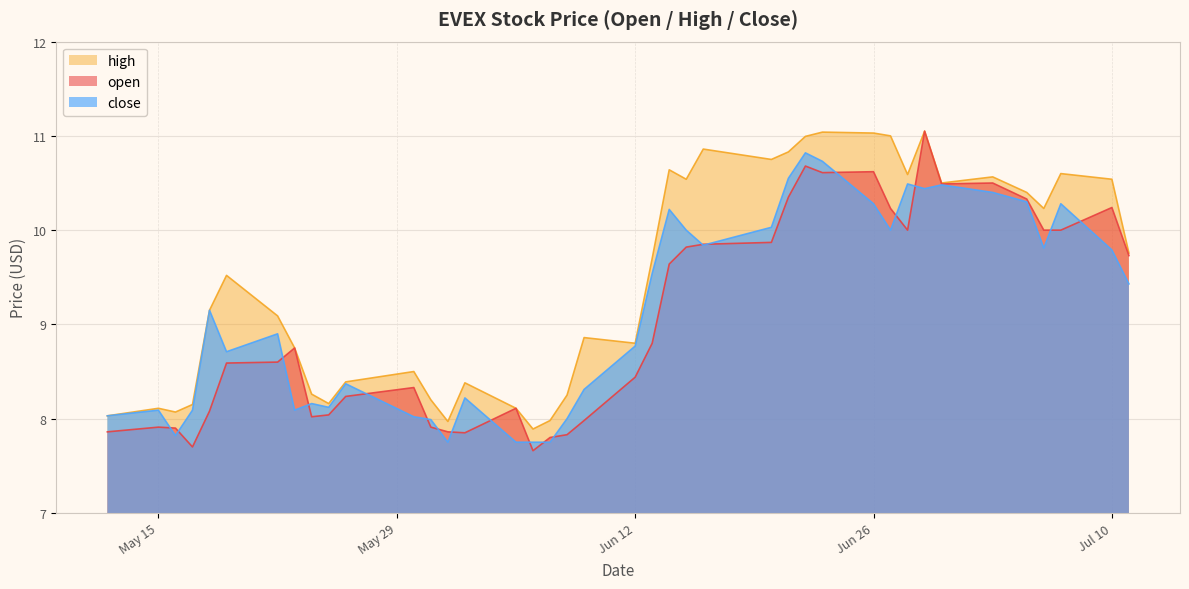

Reading left to right, transcribe all the data shown in this chart.

open: 2023-07-11=9.7	2023-07-10=10.2	2023-07-07=10.0	2023-07-06=10.0	2023-07-05=10.3	2023-07-03=10.5	2023-06-30=10.5	2023-06-29=11.1	2023-06-28=10.0	2023-06-27=10.2	2023-06-26=10.6	2023-06-23=10.6	2023-06-22=10.7	2023-06-21=10.3	2023-06-20=9.9	2023-06-16=9.8	2023-06-15=9.8	2023-06-14=9.6	2023-06-13=8.8	2023-06-12=8.4	2023-06-09=8.0	2023-06-08=7.8	2023-06-07=7.8	2023-06-06=7.7	2023-06-05=8.1	2023-06-02=7.8	2023-06-01=7.9	2023-05-31=7.9	2023-05-30=8.3	2023-05-26=8.2	2023-05-25=8.0	2023-05-24=8.0	2023-05-23=8.8	2023-05-22=8.6	2023-05-19=8.6	2023-05-18=8.1	2023-05-17=7.7	2023-05-16=7.9	2023-05-15=7.9	2023-05-12=7.9
high: 2023-07-11=9.8	2023-07-10=10.5	2023-07-07=10.6	2023-07-06=10.2	2023-07-05=10.4	2023-07-03=10.6	2023-06-30=10.5	2023-06-29=11.1	2023-06-28=10.6	2023-06-27=11.0	2023-06-26=11.0	2023-06-23=11.0	2023-06-22=11.0	2023-06-21=10.8	2023-06-20=10.8	2023-06-16=10.9	2023-06-15=10.5	2023-06-14=10.6	2023-06-13=9.7	2023-06-12=8.8	2023-06-09=8.9	2023-06-08=8.2	2023-06-07=8.0	2023-06-06=7.9	2023-06-05=8.1	2023-06-02=8.4	2023-06-01=8.0	2023-05-31=8.2	2023-05-30=8.5	2023-05-26=8.4	2023-05-25=8.2	2023-05-24=8.3	2023-05-23=8.8	2023-05-22=9.1	2023-05-19=9.5	2023-05-18=9.2	2023-05-17=8.2	2023-05-16=8.1	2023-05-15=8.1	2023-05-12=8.0
close: 2023-07-11=9.4	2023-07-10=9.8	2023-07-07=10.3	2023-07-06=9.8	2023-07-05=10.3	2023-07-03=10.4	2023-06-30=10.5	2023-06-29=10.4	2023-06-28=10.5	2023-06-27=10.0	2023-06-26=10.3	2023-06-23=10.7	2023-06-22=10.8	2023-06-21=10.6	2023-06-20=10.0	2023-06-16=9.8	2023-06-15=10.0	2023-06-14=10.2	2023-06-13=9.5	2023-06-12=8.8	2023-06-09=8.3	2023-06-08=8.0	2023-06-07=7.8	2023-06-06=7.8	2023-06-05=7.8	2023-06-02=8.2	2023-06-01=7.8	2023-05-31=8.0	2023-05-30=8.0	2023-05-26=8.4	2023-05-25=8.1	2023-05-24=8.2	2023-05-23=8.1	2023-05-22=8.9	2023-05-19=8.7	2023-05-18=9.2	2023-05-17=8.1	2023-05-16=7.8	2023-05-15=8.1	2023-05-12=8.0